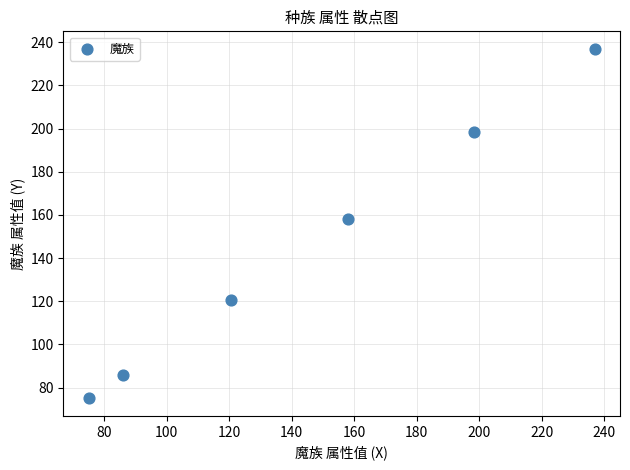

What Y value in the scatter plot is closest to 156?

158.0